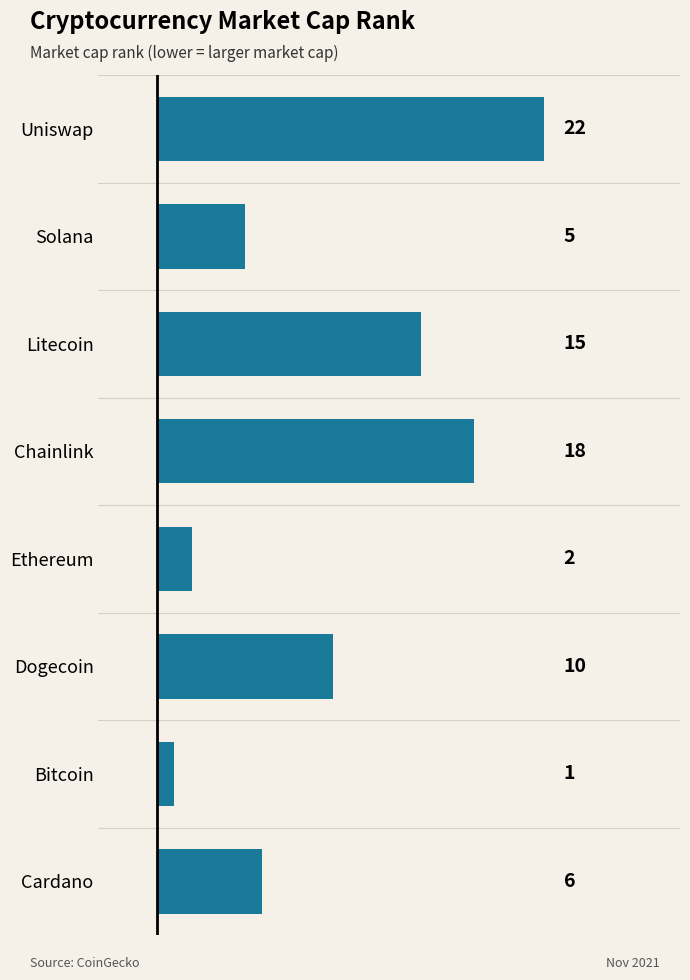

At which label is the value closest to 11?

Dogecoin